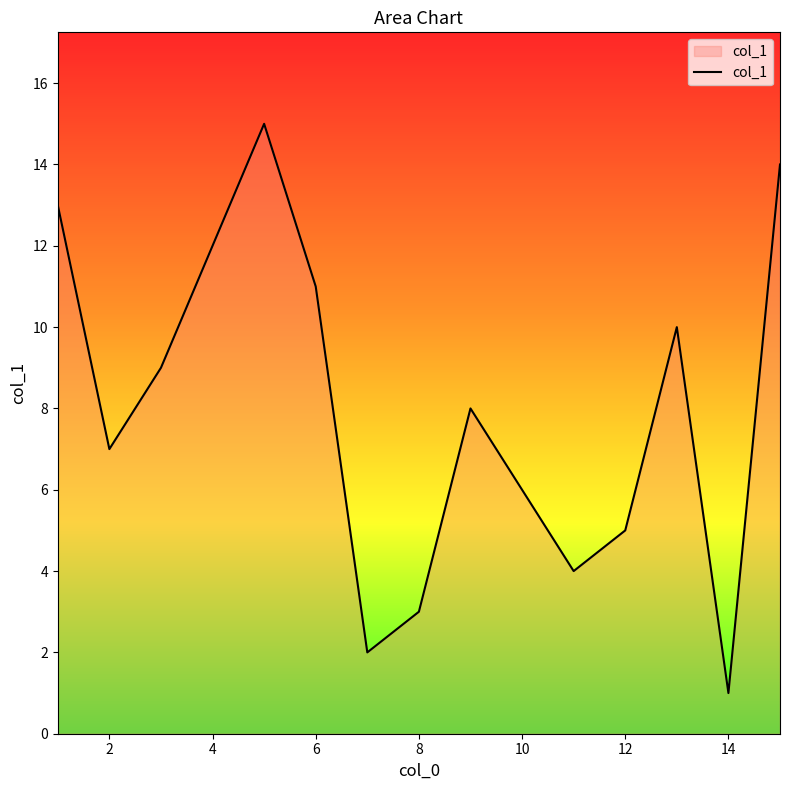

Does the chart have visible grid lines?

No